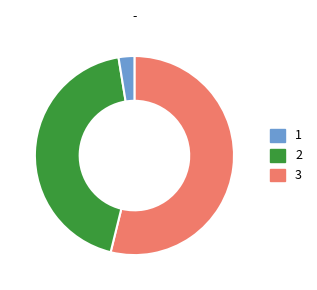

Is it true that 1 is 49% of the pie?

False